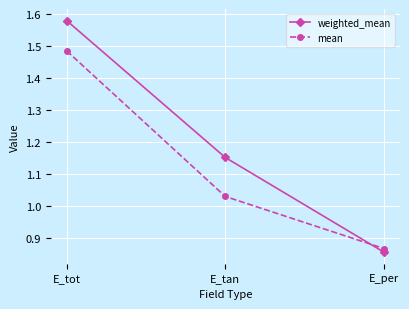

Between E_tot and E_per, which series saw the biggest shift?

weighted_mean